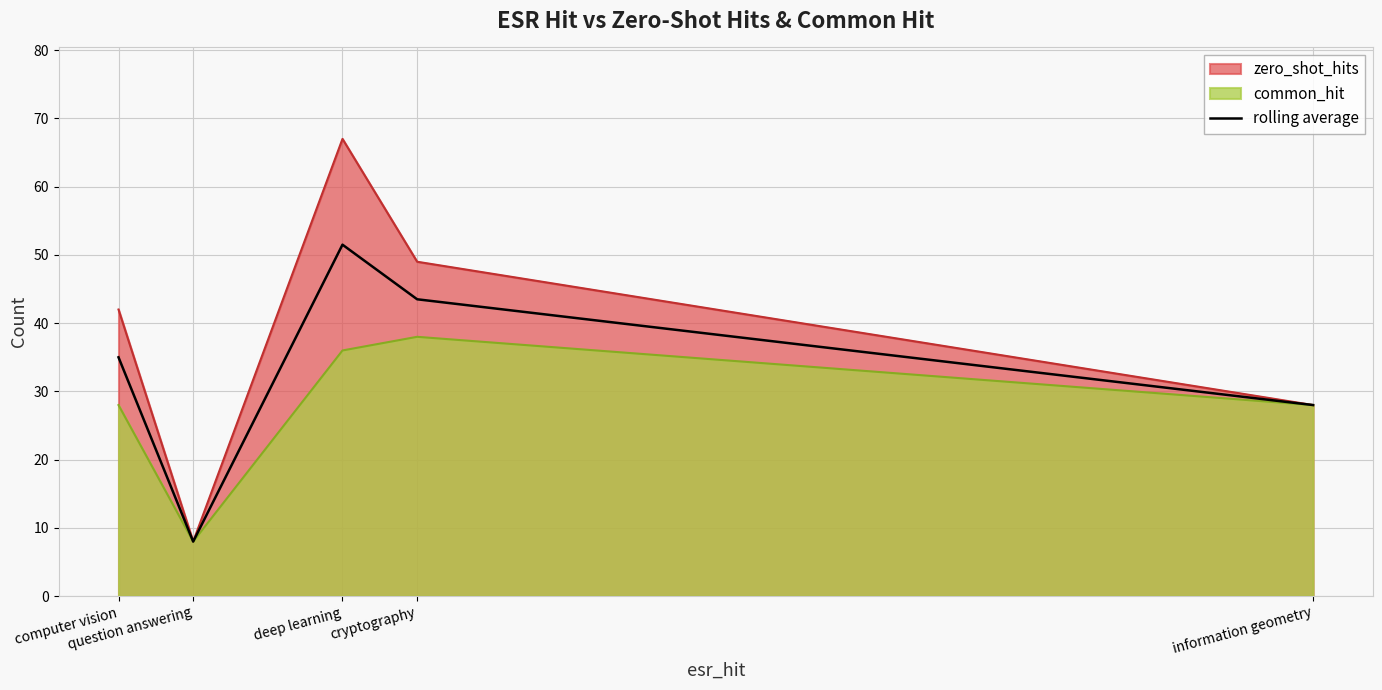

How many lines are shown in the chart?

3